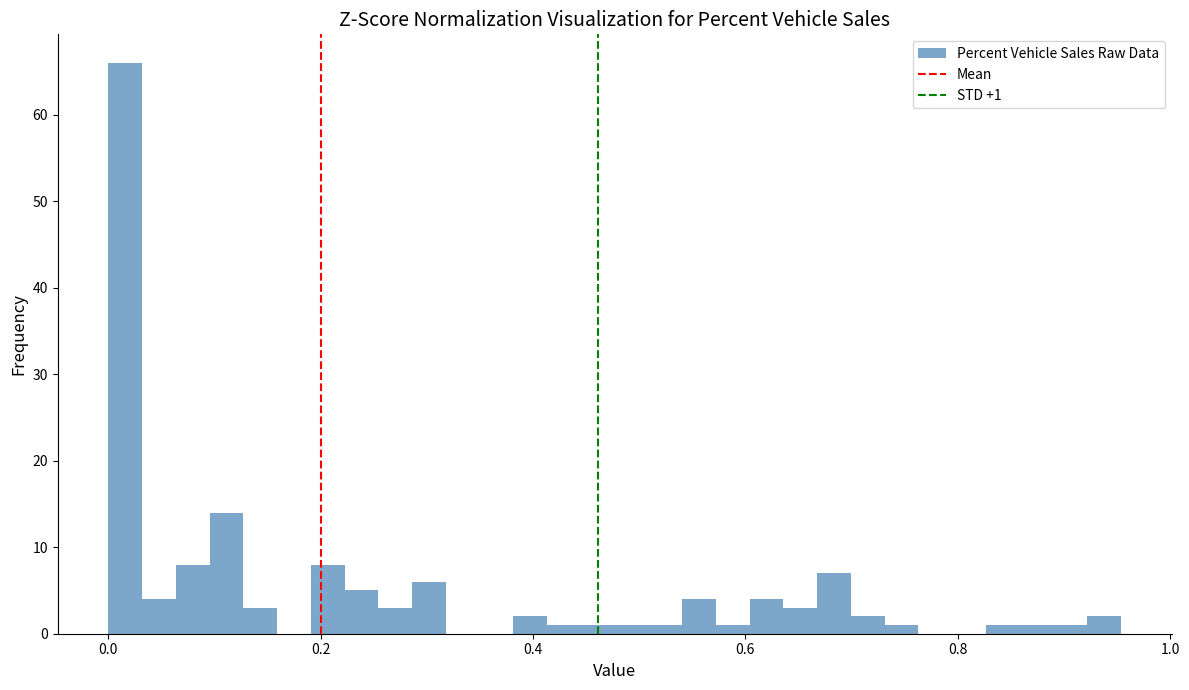

Around what value on the x-axis is the tallest bar? Give the approximate position of its centre, as read against the axis.

0.02